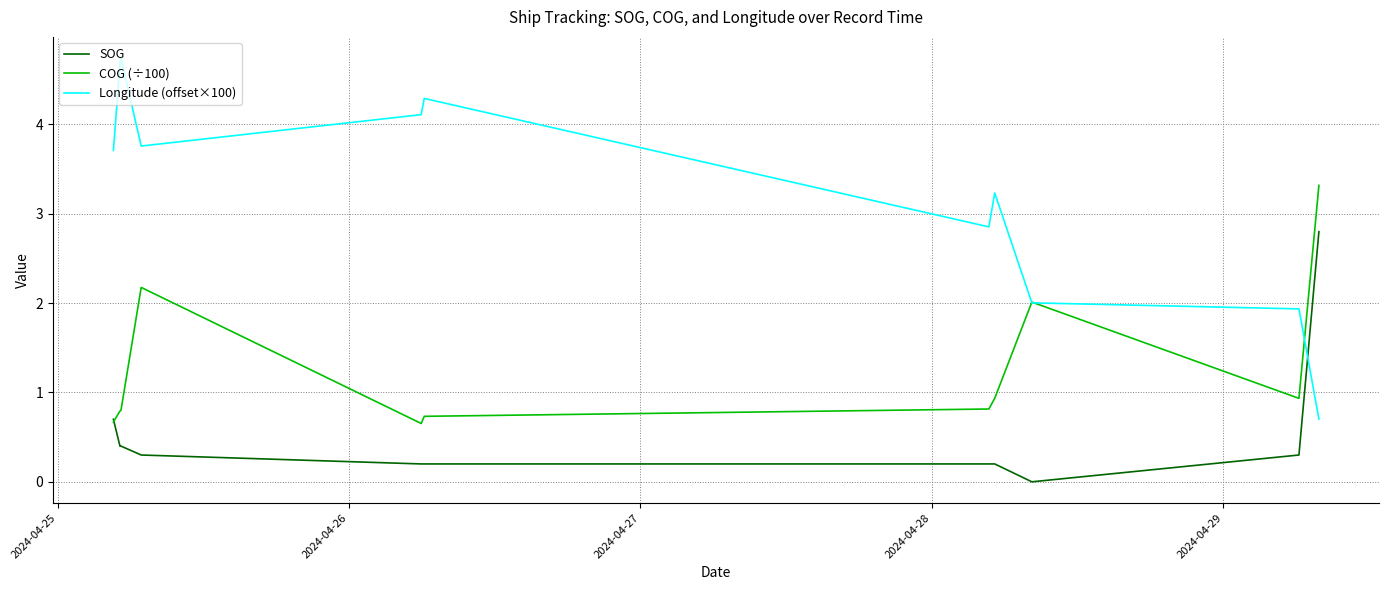

Which series has the largest total across all categories?

Longitude (offset×100)